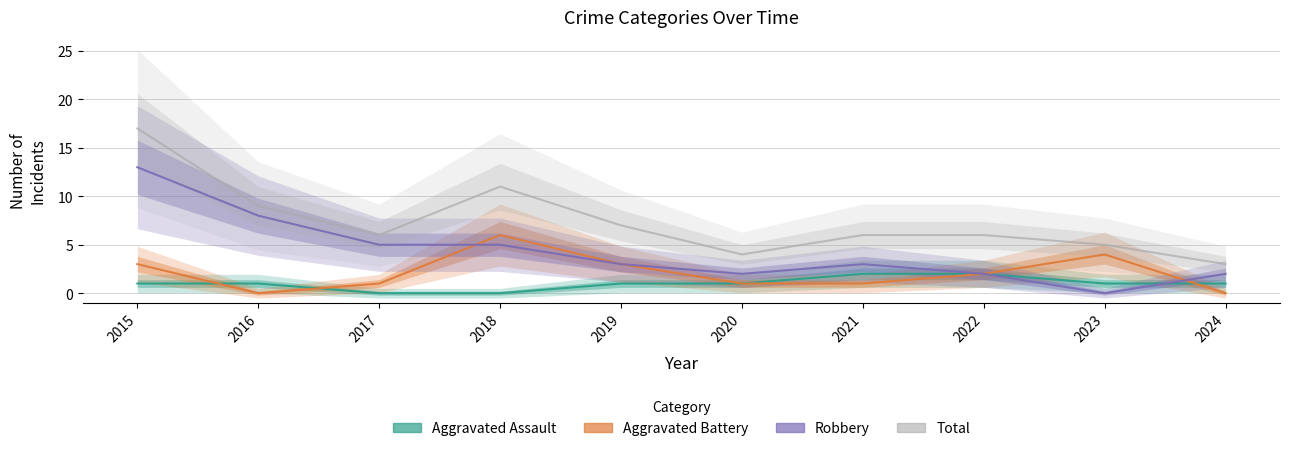

Reading left to right, transcribe all the data shown in this chart.

Aggravated Assault: 1	1	0	0	1	1	2	2	1	1
Aggravated Battery: 3	0	1	6	3	1	1	2	4	0
Robbery: 13	8	5	5	3	2	3	2	0	2
Total: 17	9	6	11	7	4	6	6	5	3